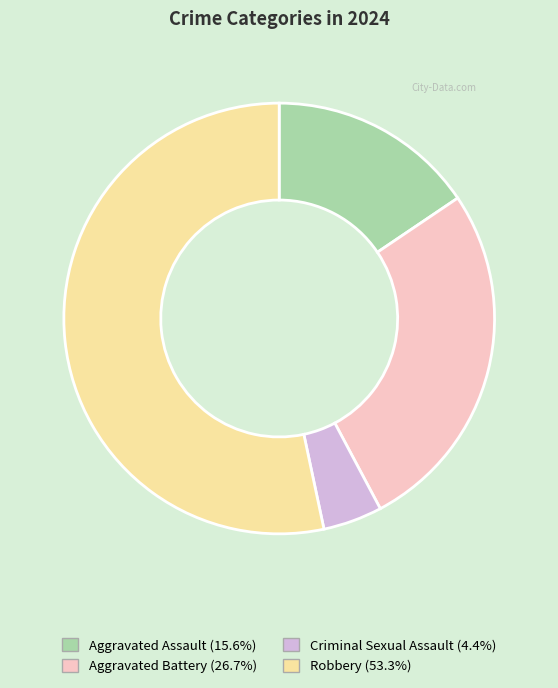

What is the smallest slice in the pie chart?

Criminal Sexual Assault